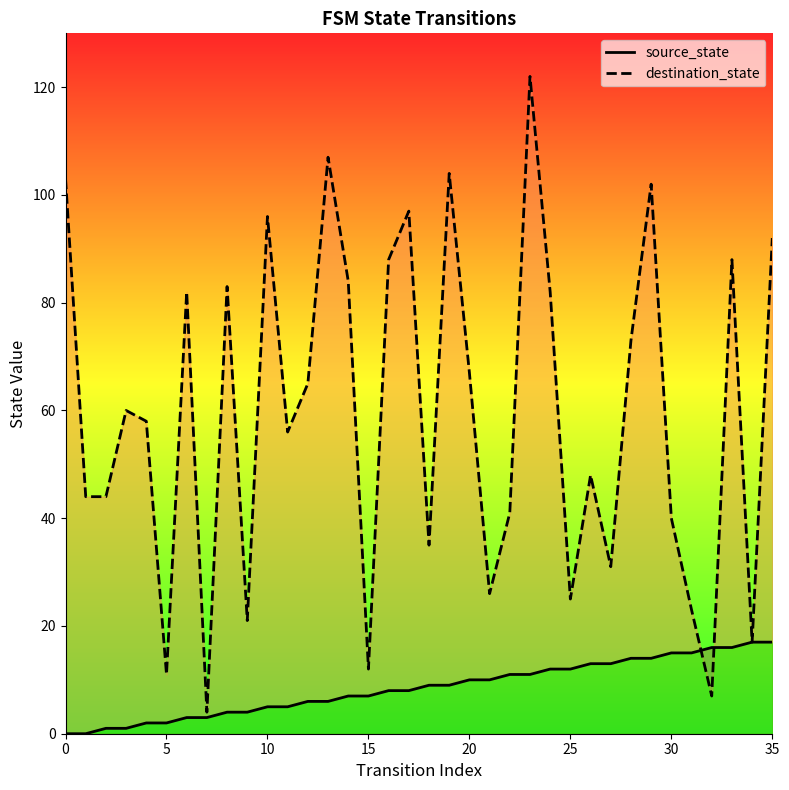

At 31, list the series in order from smallest to largest.

source_state, destination_state